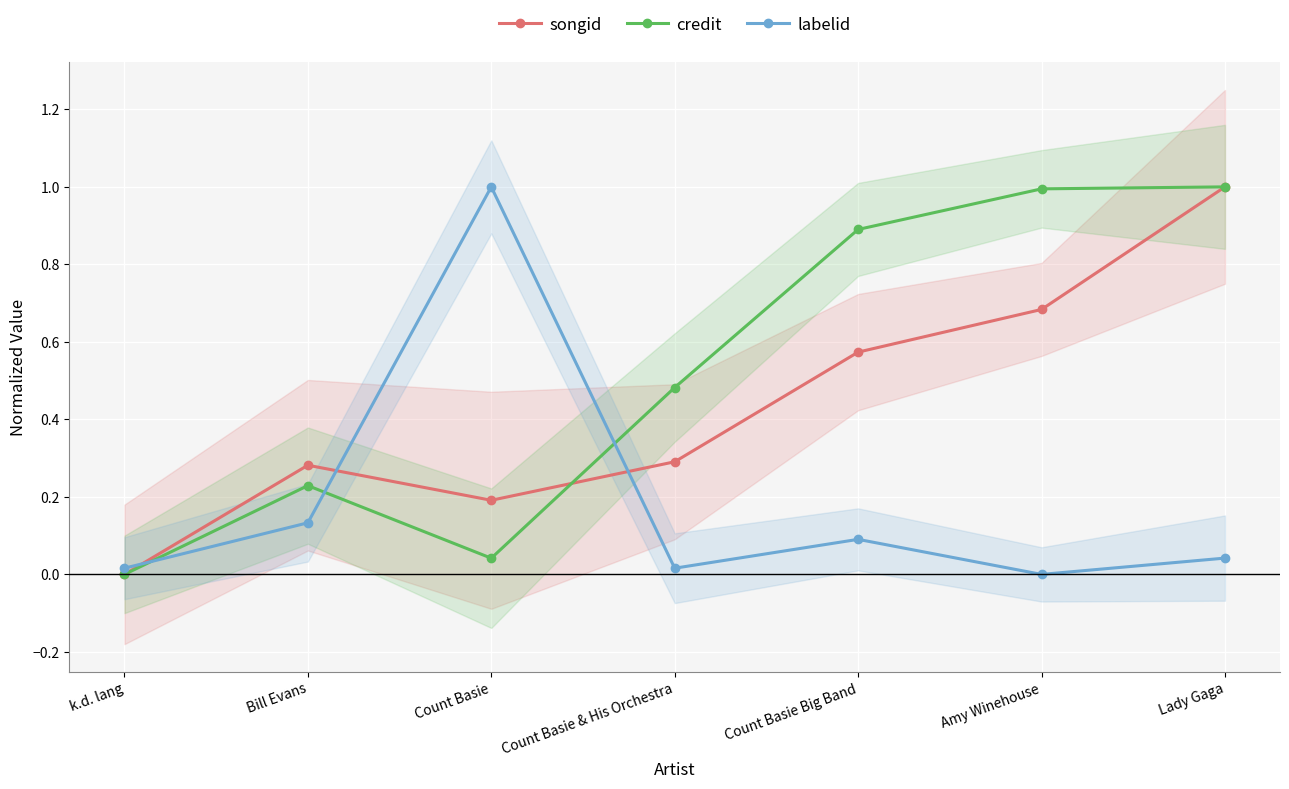

Reading left to right, extract all data points from this chart.

songid: 0.0	0.3	0.2	0.3	0.6	0.7	1.0
credit: 0.0	0.2	0.0	0.5	0.9	1.0	1.0
labelid: 0.0	0.1	1.0	0.0	0.1	0.0	0.0